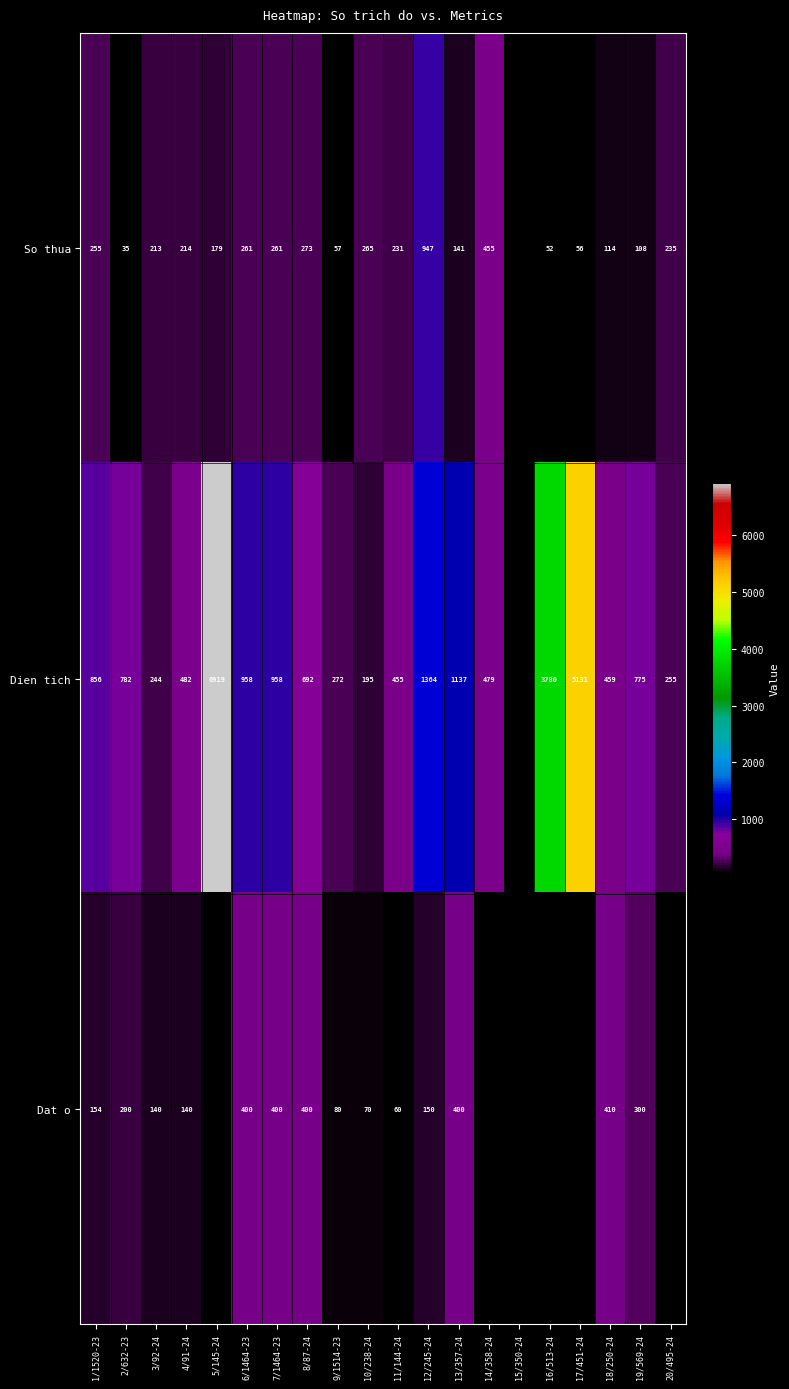

At which category is the sum across all series the highest?

12/245-24